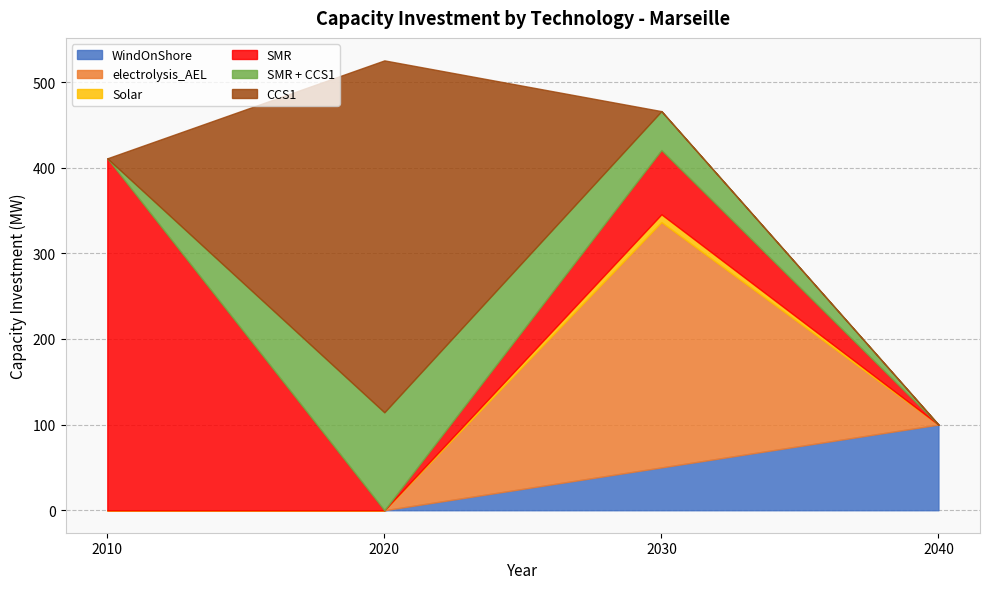

Reading left to right, transcribe all the data shown in this chart.

WindOnShore: 0.0	0.0	50.0	100.0
electrolysis_AEL: 0.0	0.0	286.5	0.0
Solar: 0.0	0.0	9.1	0.0
SMR: 411.0	0.0	75.0	0.0
SMR + CCS1: 0.0	114.4	45.5	0.0
CCS1: 0.0	411.0	0.0	0.0